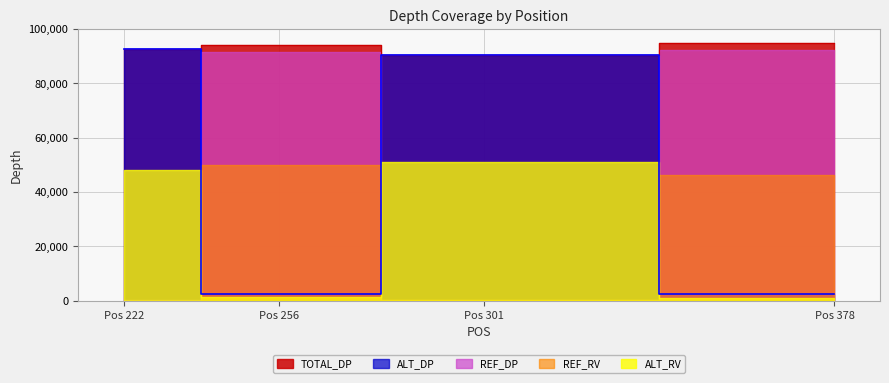

What is the sum of all ALT_RV values?

101467